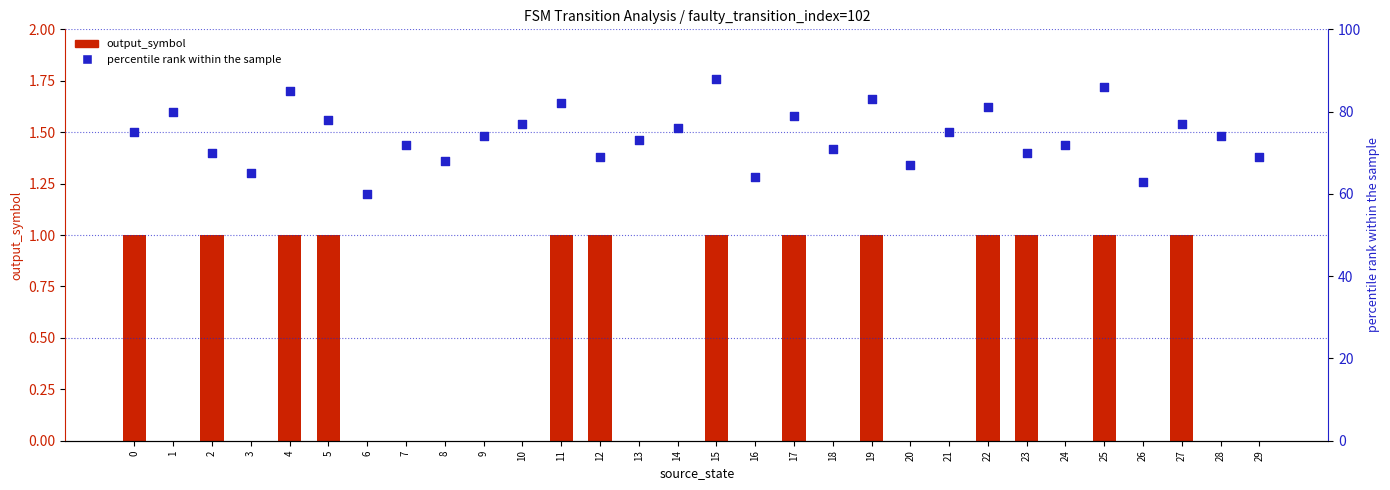

Which series has the widest spread of Y values?

percentile rank within the sample